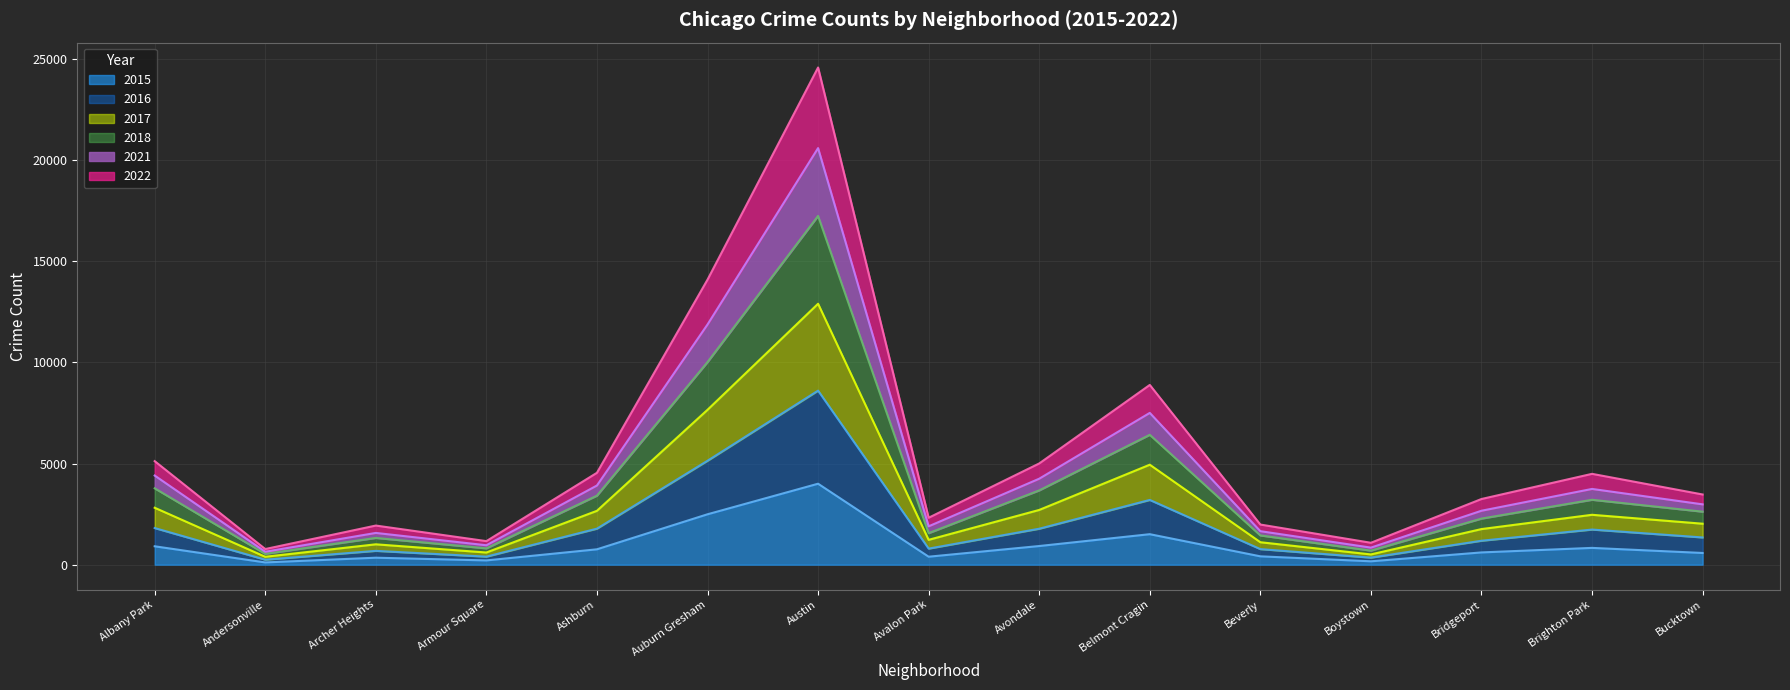

True or false: 2016 has a value of 158 at Boystown.

False